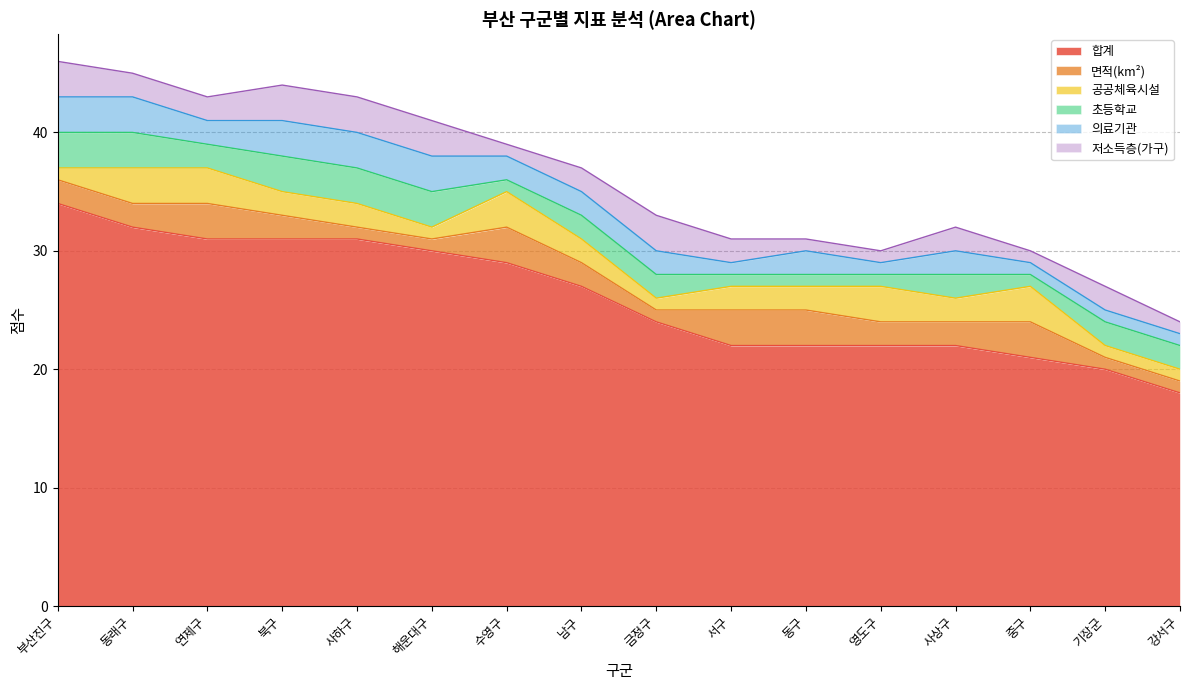

Read the 초등학교 value at 부산진구.

3